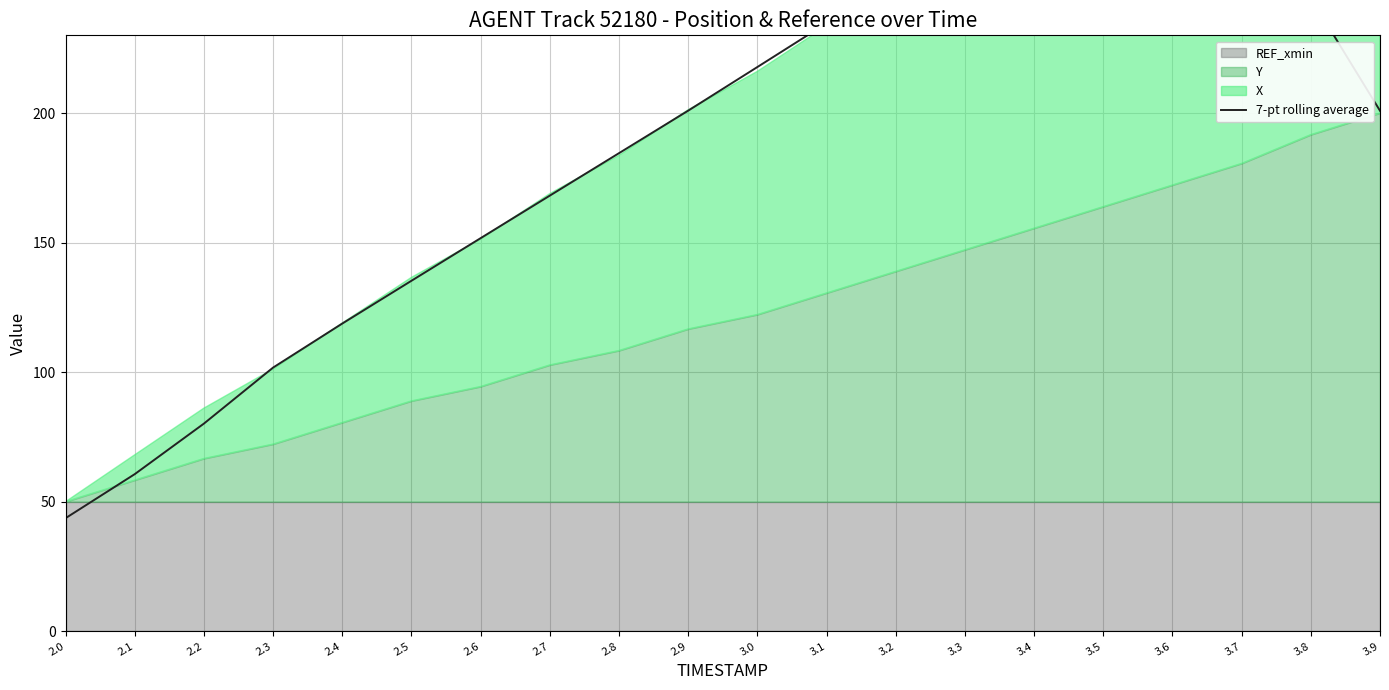

Rank the categories by value from highest to lowest.

3.6, 3.5, 3.4, 3.7, 3.3, 3.2, 3.8, 3.1, 3.0, 2.9, 3.9, 2.8, 2.7, 2.6, 2.5, 2.4, 2.3, 2.2, 2.1, 2.0